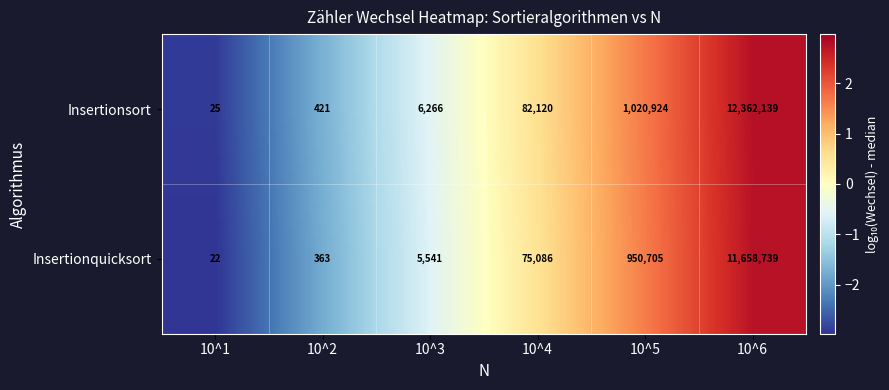

Rank the series by their maximum value, from highest to lowest.

Insertionsort, Insertionquicksort